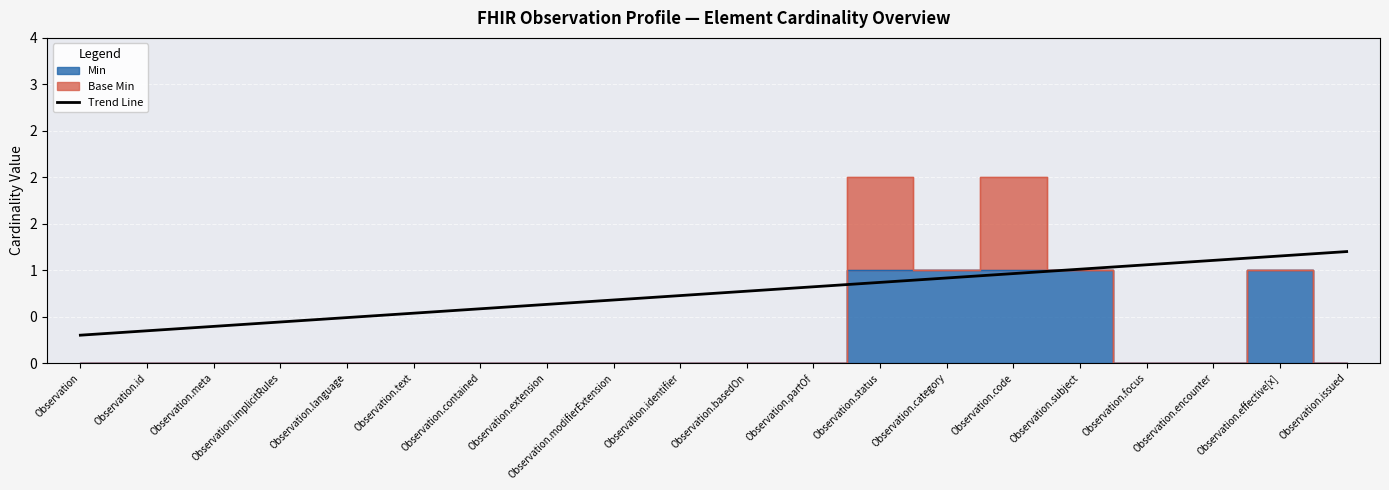

Does the chart display data point markers on the line(s)?

No